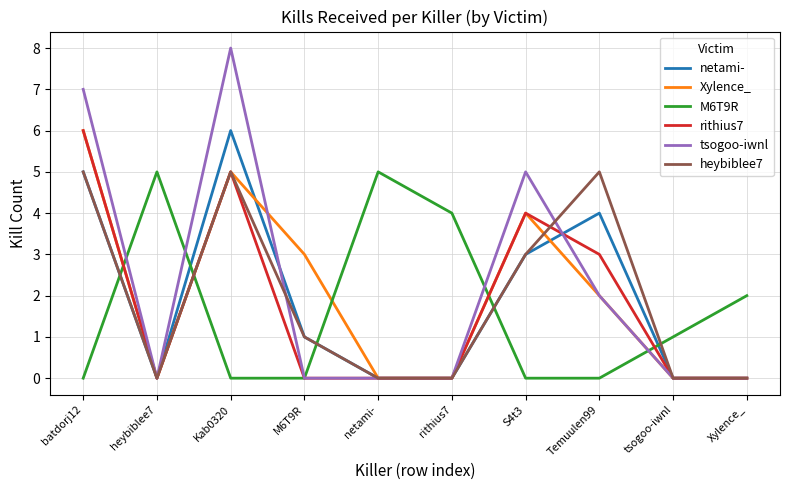

Which series has the widest spread of values?

tsogoo-iwnl